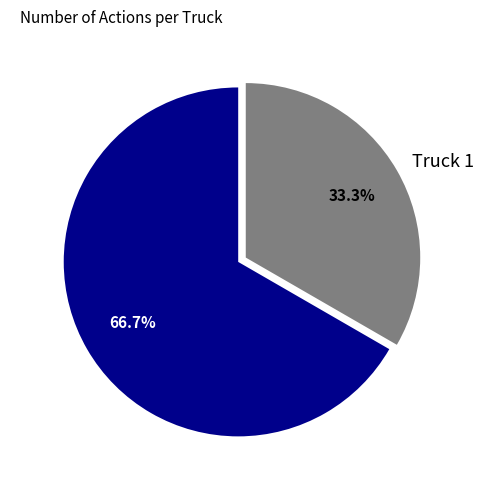

Is Truck 1 the majority of the pie?

No